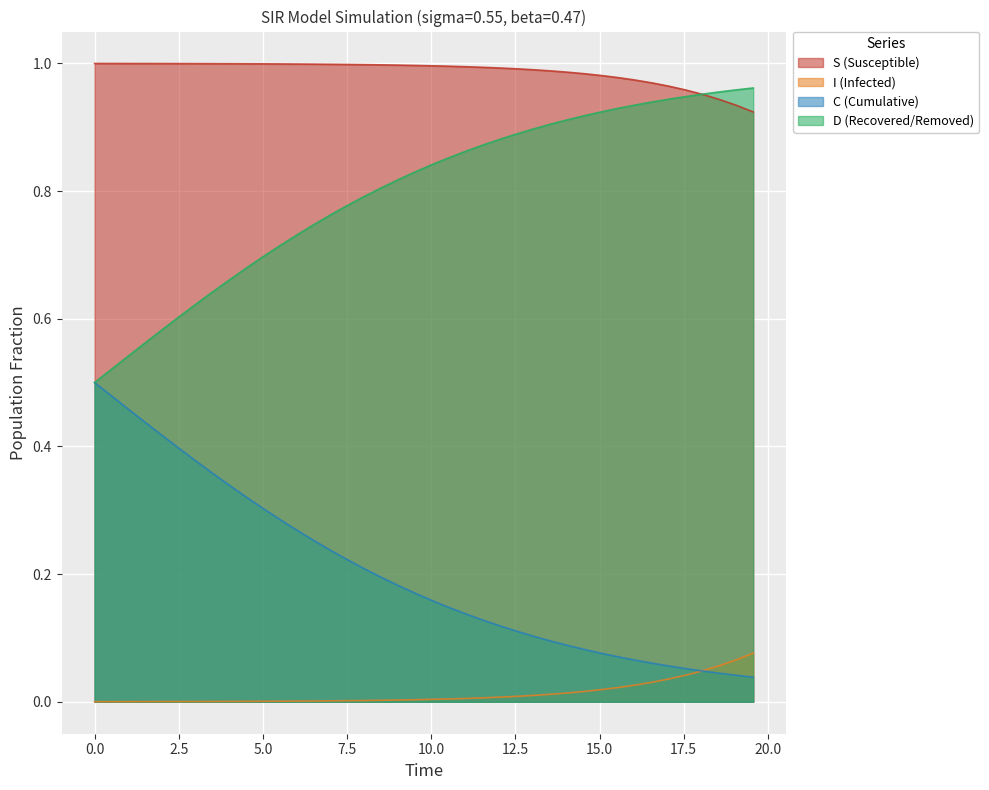

Reading left to right, transcribe all the data shown in this chart.

S: 1.0	1.0	1.0	1.0	1.0	1.0	1.0	1.0	1.0	1.0	1.0	1.0	1.0	1.0	1.0	1.0	1.0	1.0	1.0	1.0	1.0	1.0	1.0	1.0	1.0	1.0	1.0	1.0	1.0	1.0	1.0	1.0	1.0	1.0	1.0	1.0	1.0	0.9	0.9	0.9
I: 0.0	0.0	0.0	0.0	0.0	0.0	0.0	0.0	0.0	0.0	0.0	0.0	0.0	0.0	0.0	0.0	0.0	0.0	0.0	0.0	0.0	0.0	0.0	0.0	0.0	0.0	0.0	0.0	0.0	0.0	0.0	0.0	0.0	0.0	0.0	0.0	0.0	0.1	0.1	0.1
C: 0.5	0.5	0.5	0.4	0.4	0.4	0.4	0.4	0.3	0.3	0.3	0.3	0.3	0.3	0.2	0.2	0.2	0.2	0.2	0.2	0.2	0.1	0.1	0.1	0.1	0.1	0.1	0.1	0.1	0.1	0.1	0.1	0.1	0.1	0.1	0.1	0.0	0.0	0.0	0.0
D: 0.5	0.5	0.5	0.6	0.6	0.6	0.6	0.6	0.7	0.7	0.7	0.7	0.7	0.7	0.8	0.8	0.8	0.8	0.8	0.8	0.8	0.9	0.9	0.9	0.9	0.9	0.9	0.9	0.9	0.9	0.9	0.9	0.9	0.9	0.9	0.9	1.0	1.0	1.0	1.0